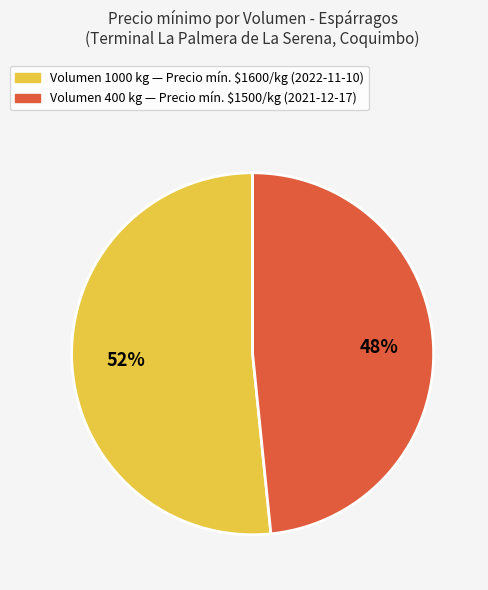

Is there any slice that represents more than half of the pie?

Yes